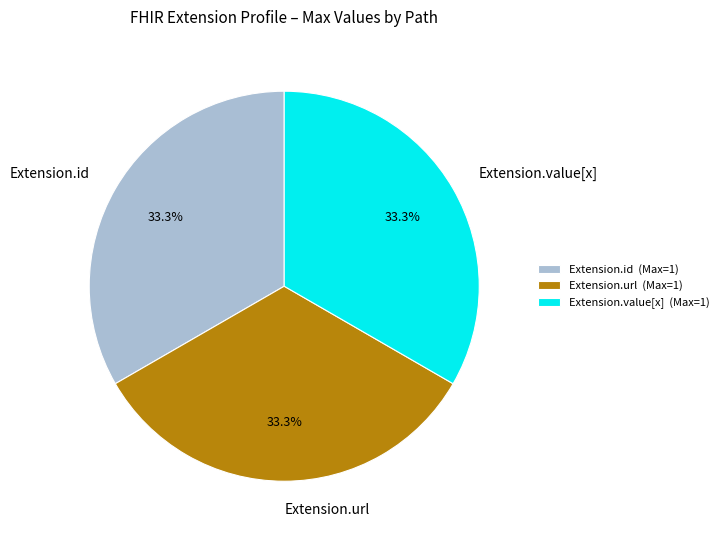

To the nearest percent, what is the average slice percentage?

33%